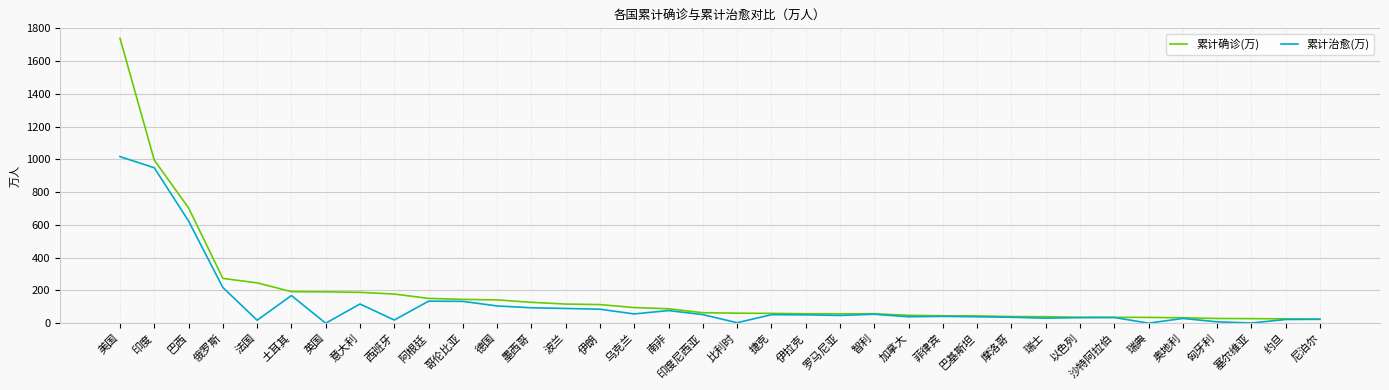

Which series has the largest range (max minus min)?

累计确诊(万)